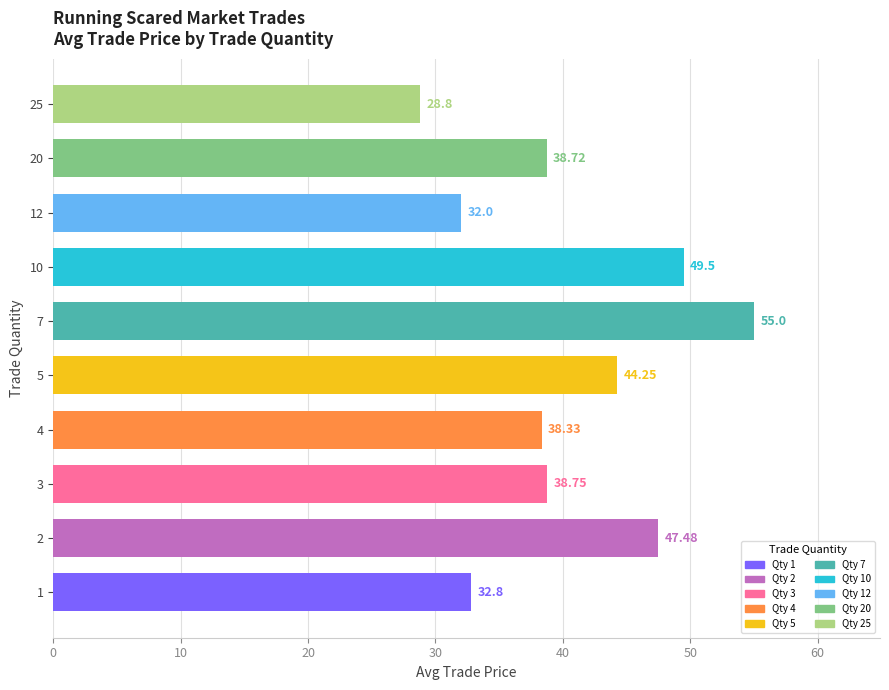

What is the difference between the maximum and minimum values?

26.2